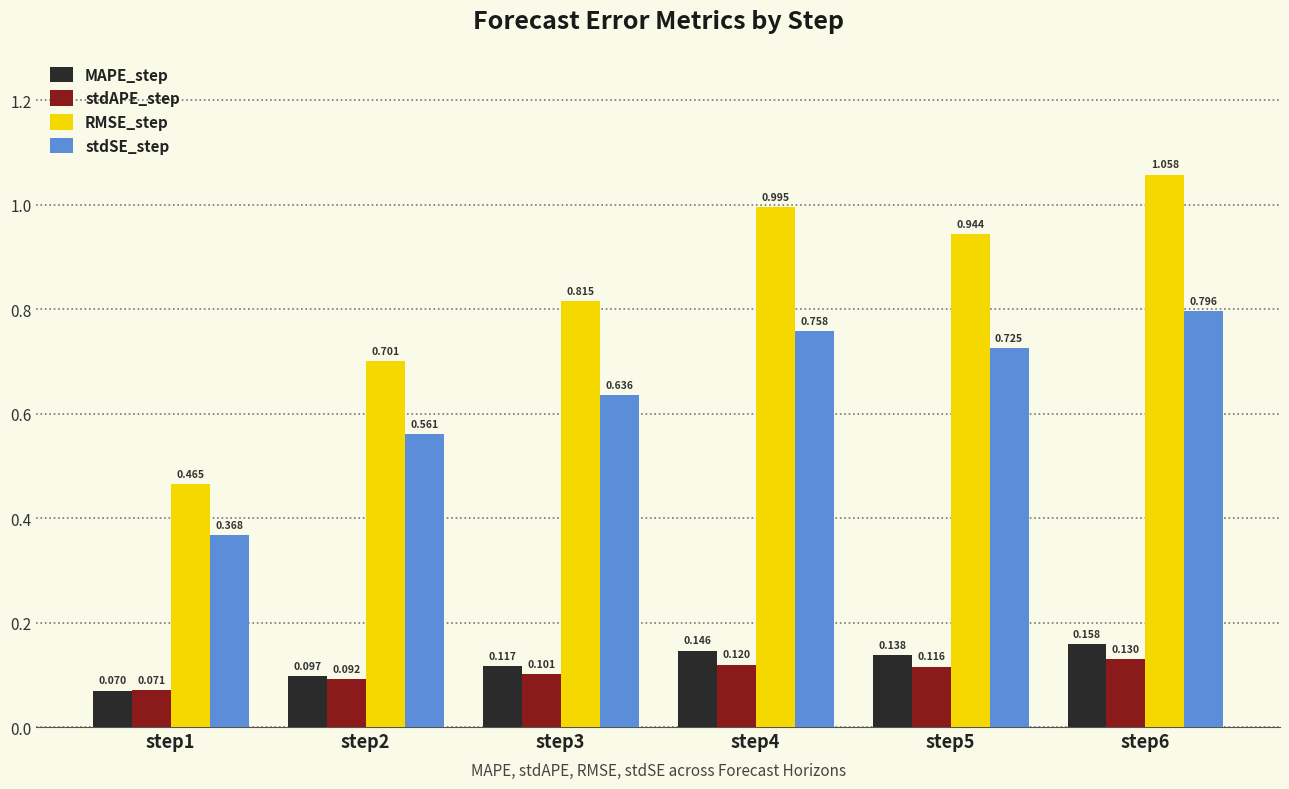

Which series has the largest range (max minus min)?

RMSE_step